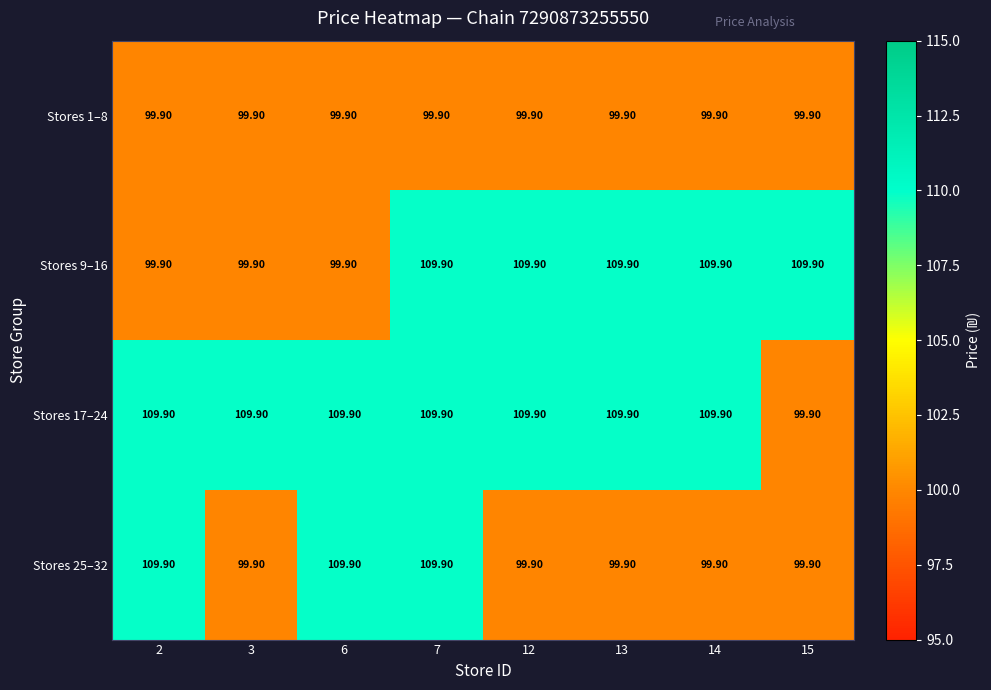

What is the average value of the Stores 9–16 series?

106.2